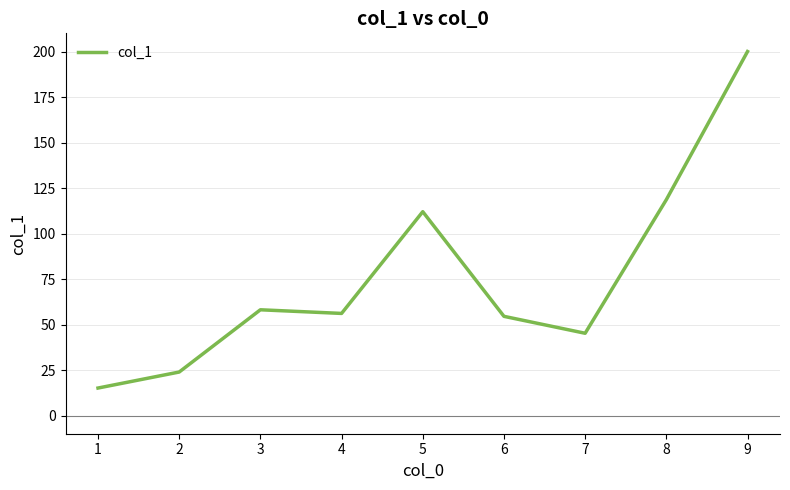

At which category does the data reach its first local valley?

4